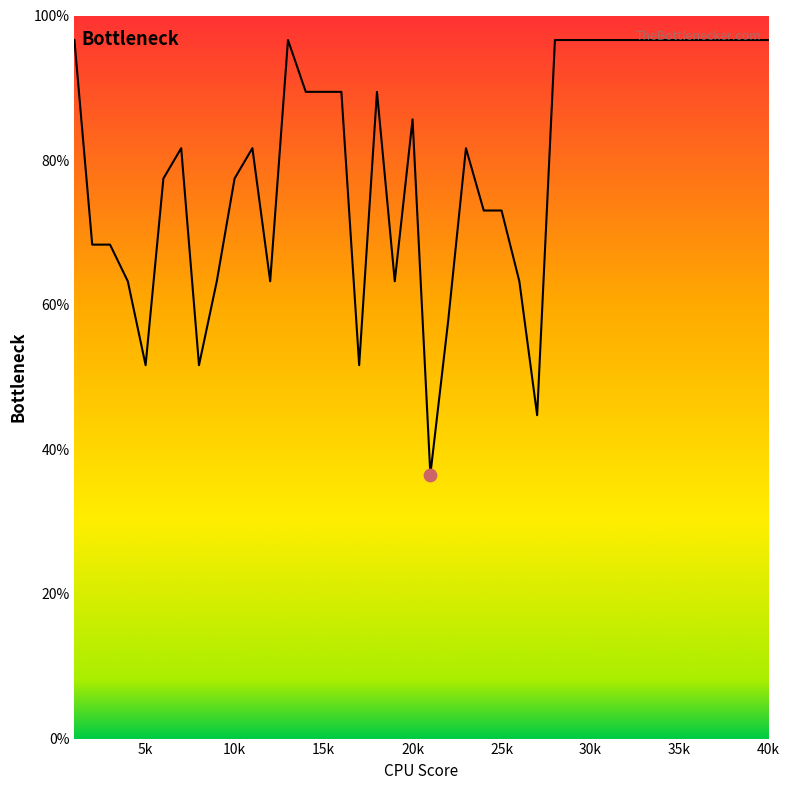

What is the maximum value shown in the chart?

96.6